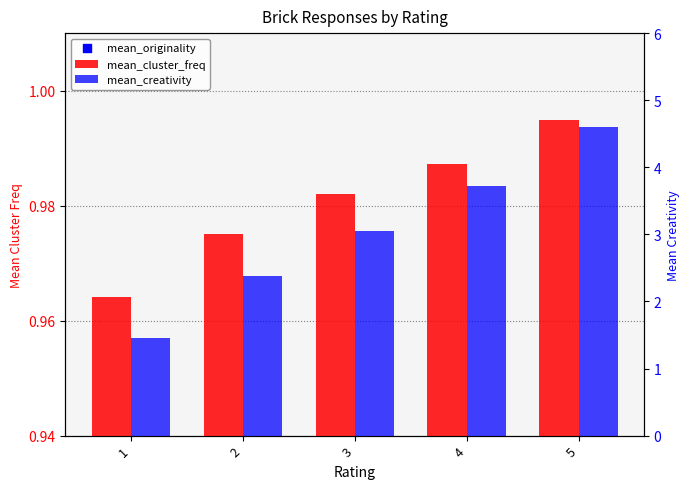

At how many categories does at least one series exceed 1?

5